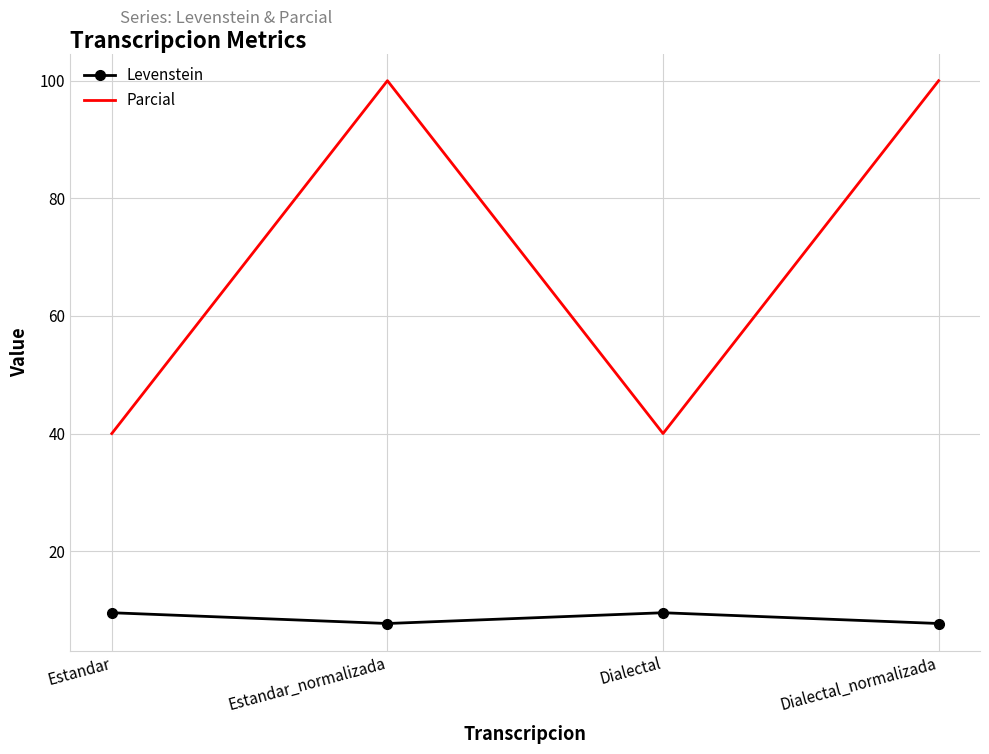

What is the smallest value displayed?

7.7